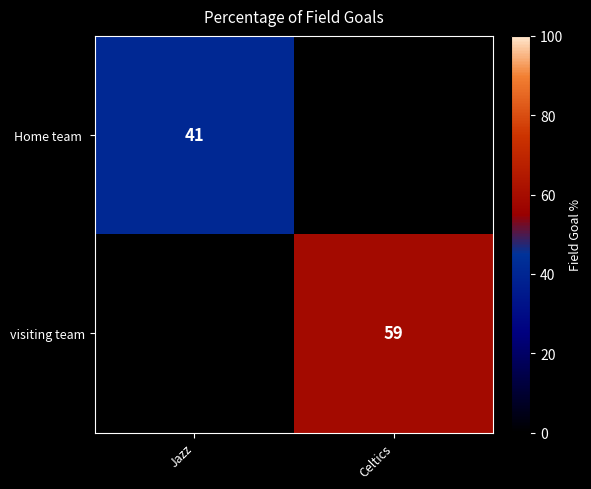

True or false: visiting team has a value of 59 at Celtics.

True